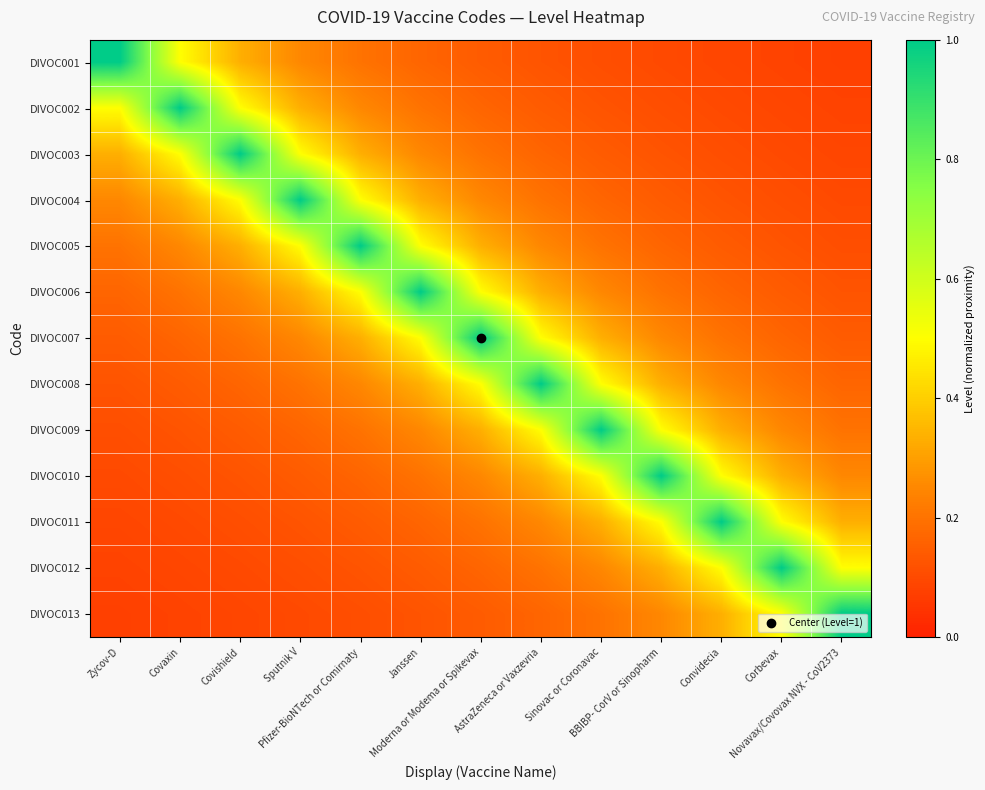

At which category is the sum across all series the highest?

Moderna or Modema or Spikevax